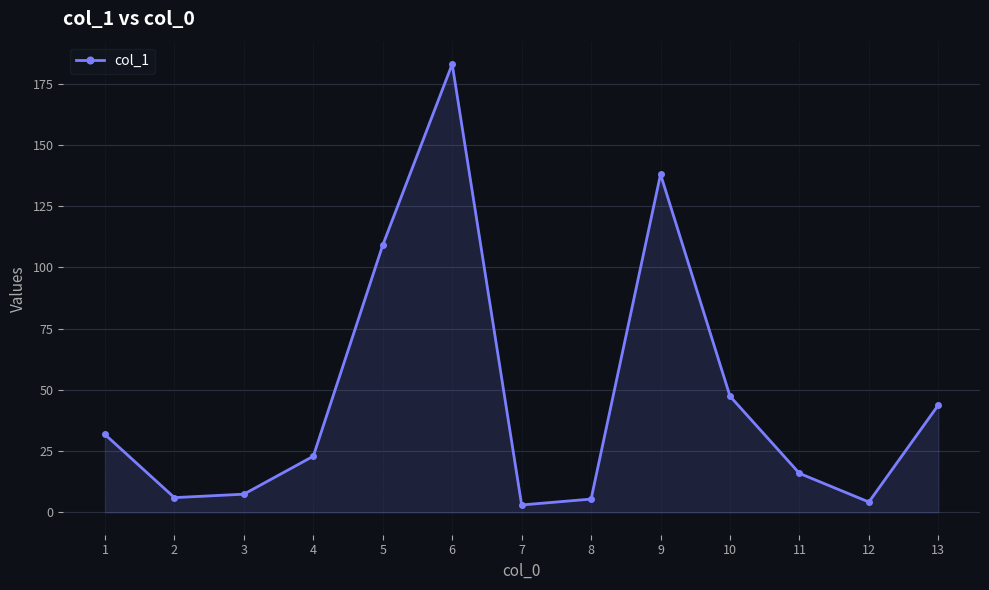

At which label is the value closest to 93?

5